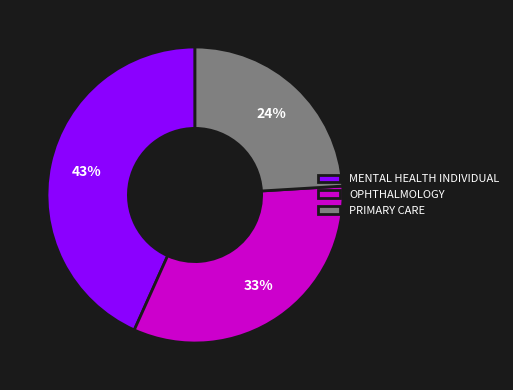

To the nearest percent, what is the difference between the largest and smallest slice percentages?

19%